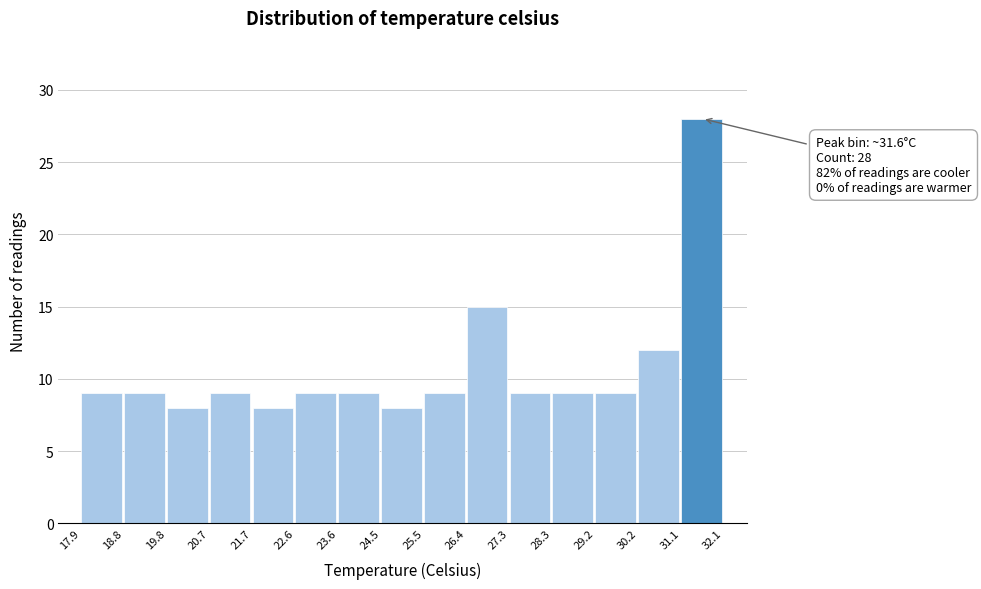

Over which range of the x-axis is the bar tallest?

31.1 to 32.1